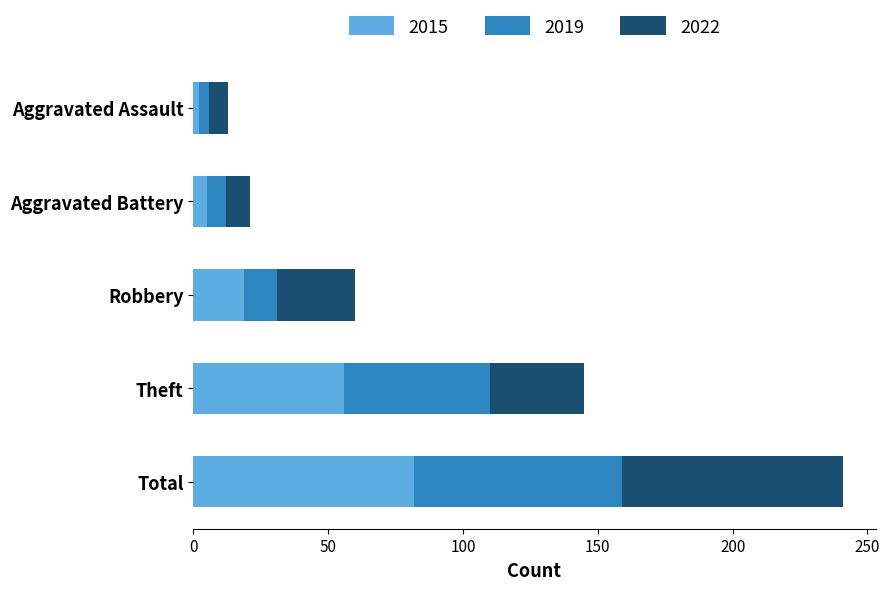

At which category is the sum across all series the highest?

Total